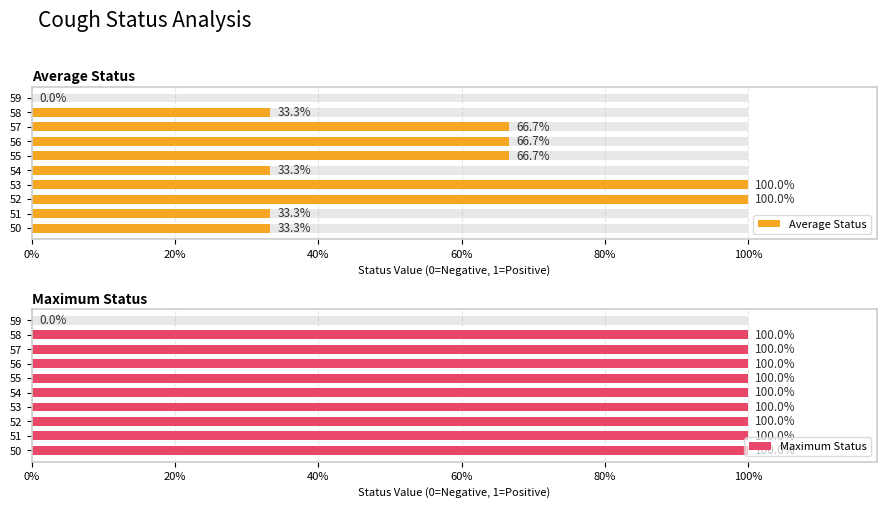

At how many categories does at least one series exceed 0?

9